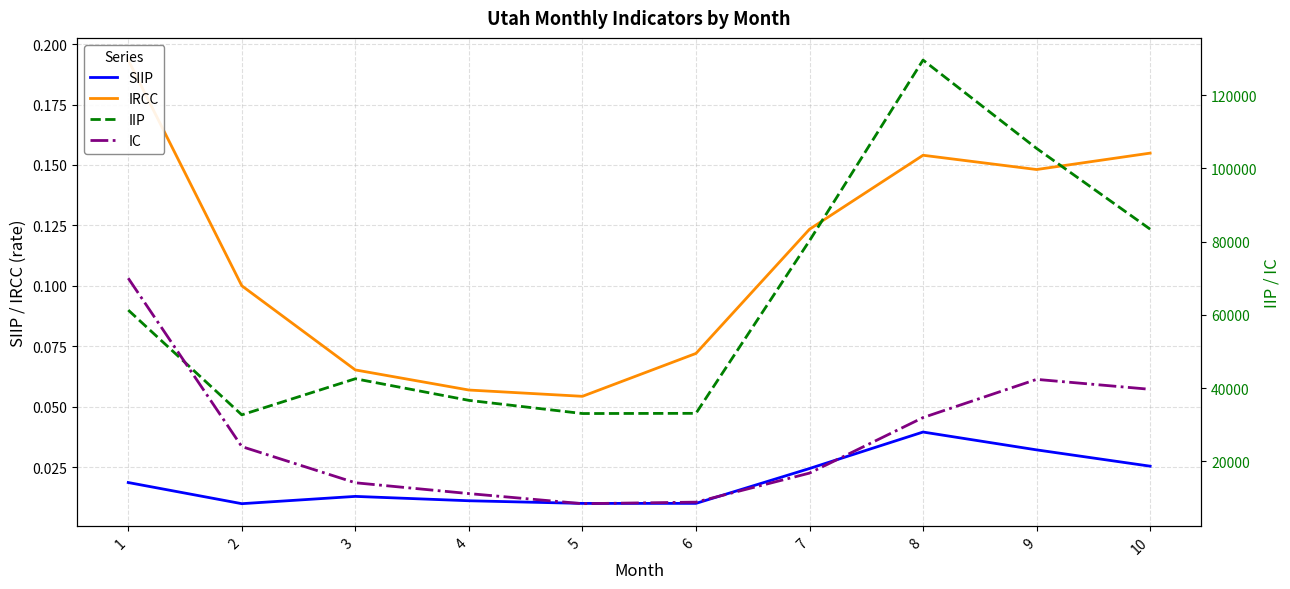

In IIP, how many points are higher than both neighbors (excluding endpoints)?

2